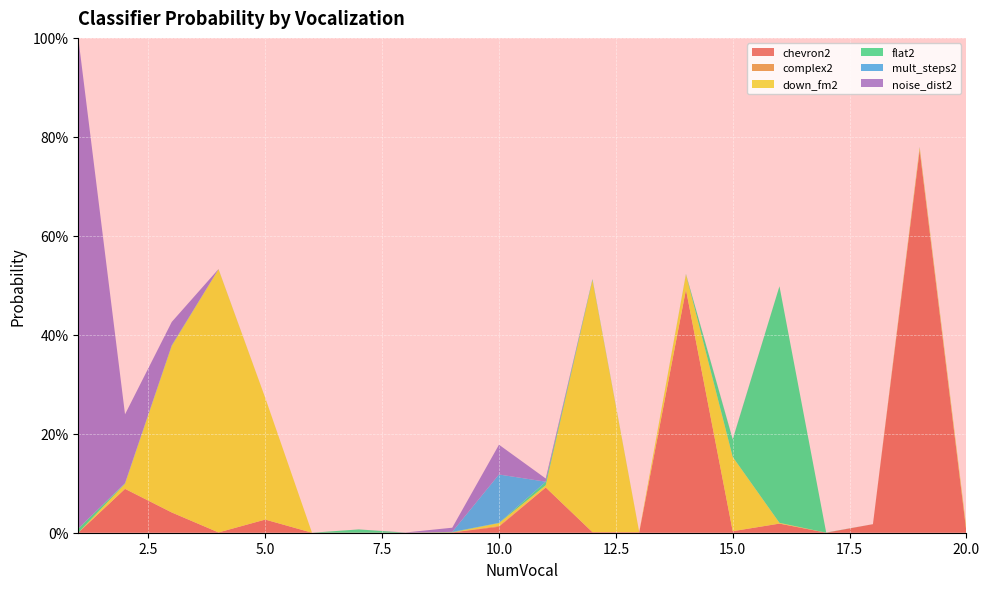

Reading left to right, extract all data points from this chart.

chevron2: 0.0	0.1	0.0	0.0	0.0	0.0	0.0	0.0	0.0	0.0	0.1	0.0	0.0	0.5	0.0	0.0	0.0	0.0	0.8	0.0
complex2: 0.0	0.0	0.0	0.0	0.0	0.0	0.0	0.0	0.0	0.0	0.0	0.0	0.0	0.0	0.0	0.0	0.0	0.0	0.0	0.0
down_fm2: 0.0	0.0	0.3	0.5	0.2	0.0	0.0	0.0	0.0	0.0	0.0	0.5	0.0	0.0	0.2	0.0	0.0	0.0	0.0	0.0
flat2: 0.0	0.0	0.0	0.0	0.0	0.0	0.0	0.0	0.0	0.0	0.0	0.0	0.0	0.0	0.0	0.5	0.0	0.0	0.0	0.0
mult_steps2: 0.0	0.0	0.0	0.0	0.0	0.0	0.0	0.0	0.0	0.1	0.0	0.0	0.0	0.0	0.0	0.0	0.0	0.0	0.0	0.0
noise_dist2: 1.0	0.1	0.0	0.0	0.0	0.0	0.0	0.0	0.0	0.1	0.0	0.0	0.0	0.0	0.0	0.0	0.0	0.0	0.0	0.0